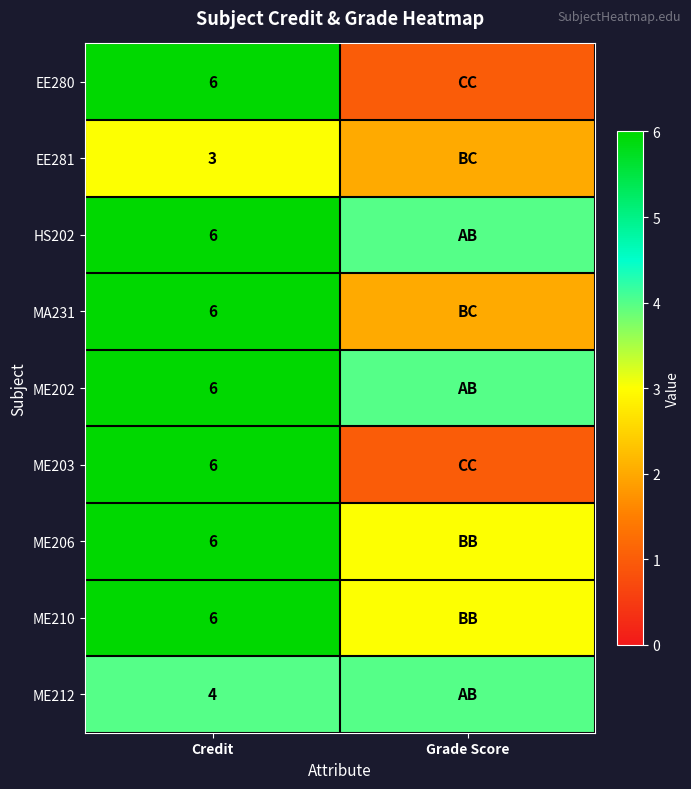

At how many categories does at least one series exceed 3?

2